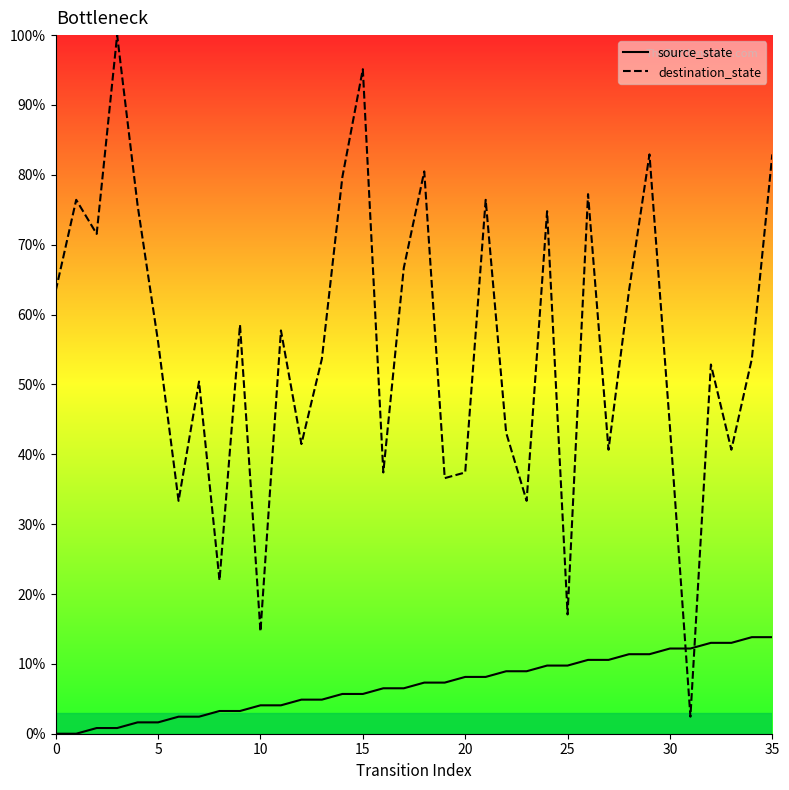

How many intersections are there between destination_state and source_state?

2